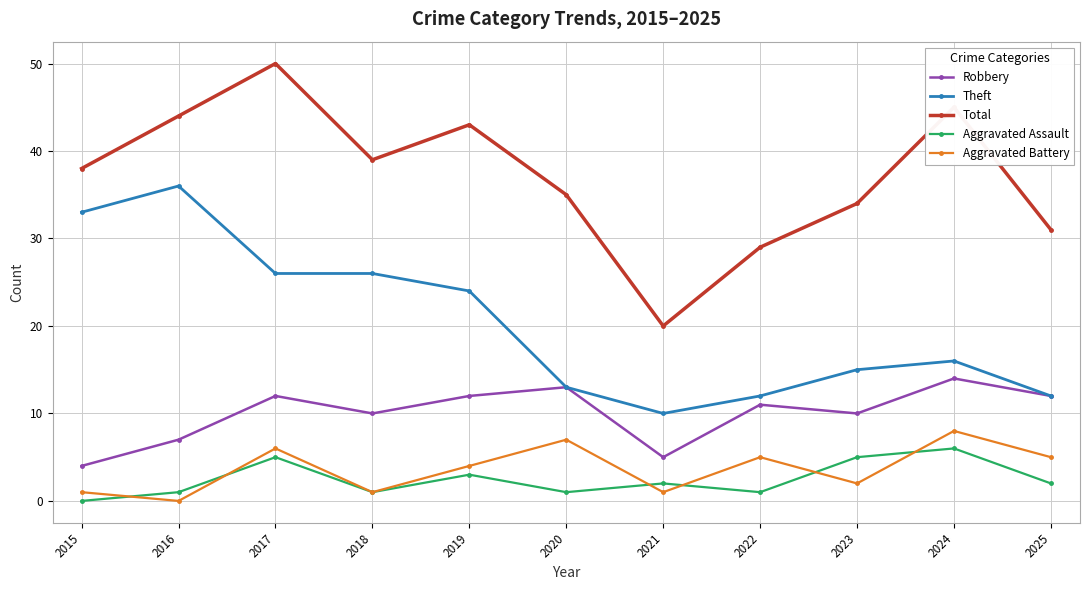

What is the difference between the Robbery values at 2015 and 2025?

8